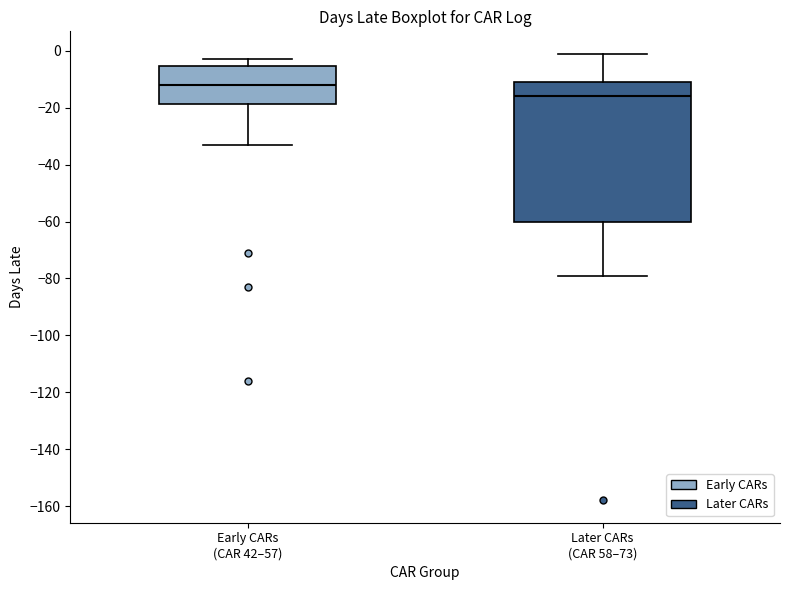

Where is the upper edge of the box for Later CARs (CAR 58–73) on the y-axis? The values are not printed on the chart, so give them approximately, as read against the axis.

-10